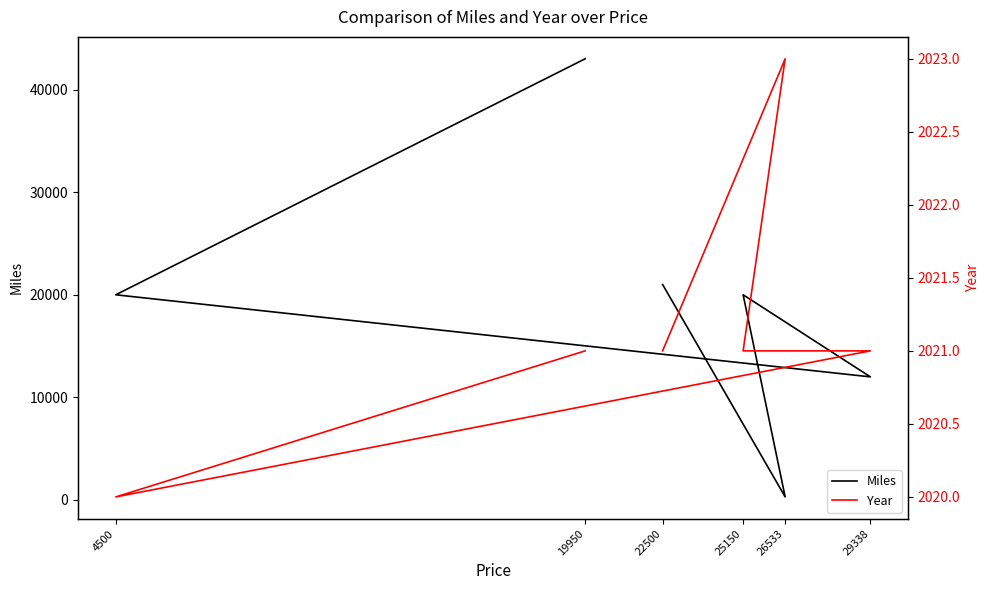

True or false: Miles has more than 2 points higher than both neighbors.

False